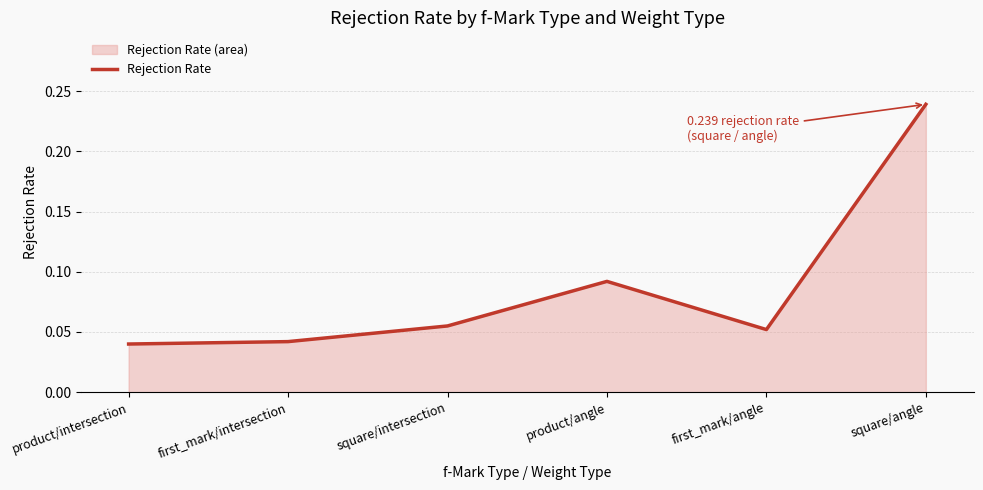

Between square/angle and product/angle, which is larger?

square/angle